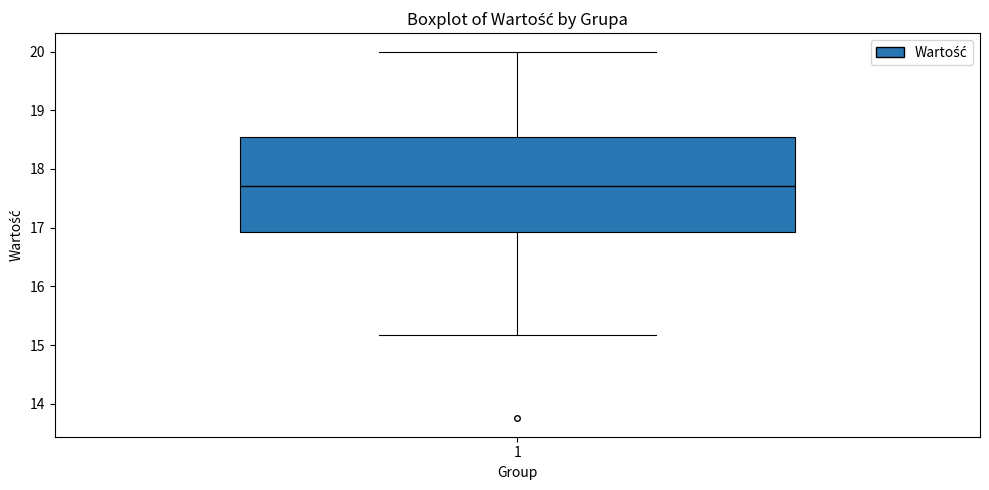

Where is the upper edge of the box at x = 1 on the y-axis? The values are not printed on the chart, so give them approximately, as read against the axis.

18.5